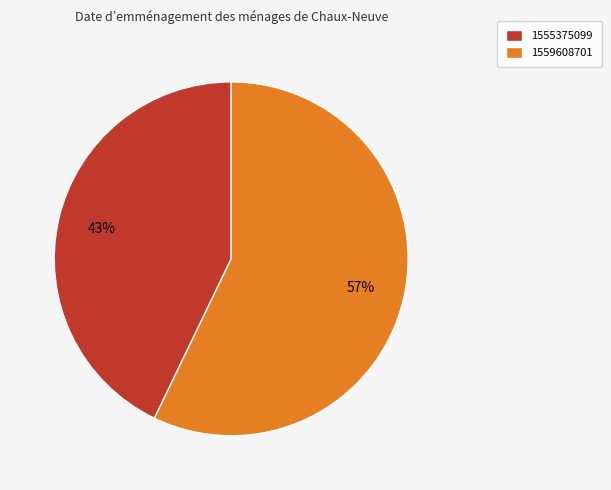

What is the largest slice in the pie chart?

1559608701